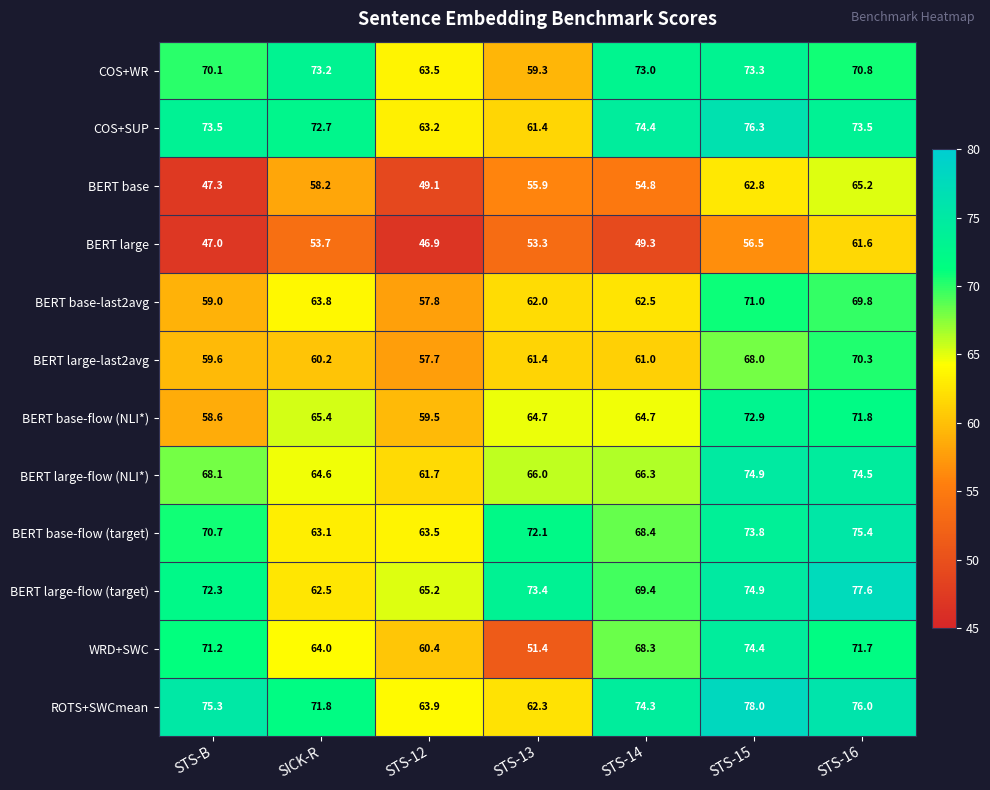

What is the difference between the highest and lowest values at STS-12?

18.3